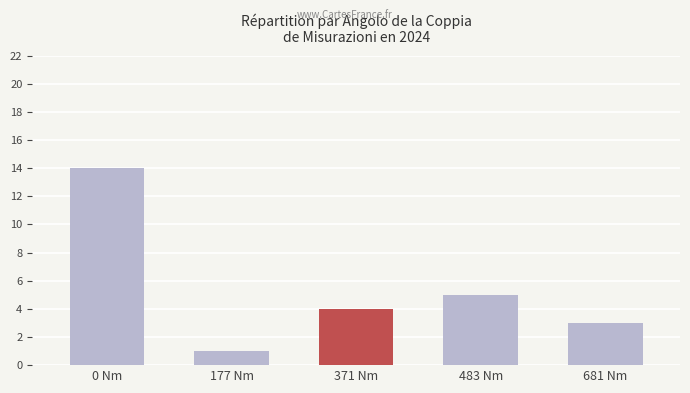

Reading left to right, what are all the values shown in this chart?

0 Nm=14	177 Nm=1	371 Nm=4	483 Nm=5	681 Nm=3